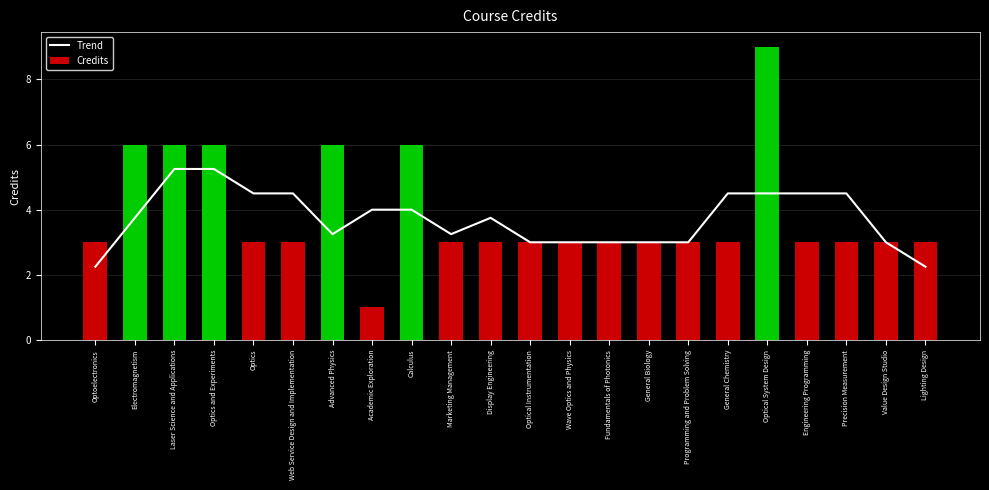

Does the chart contain stacked bars?

No